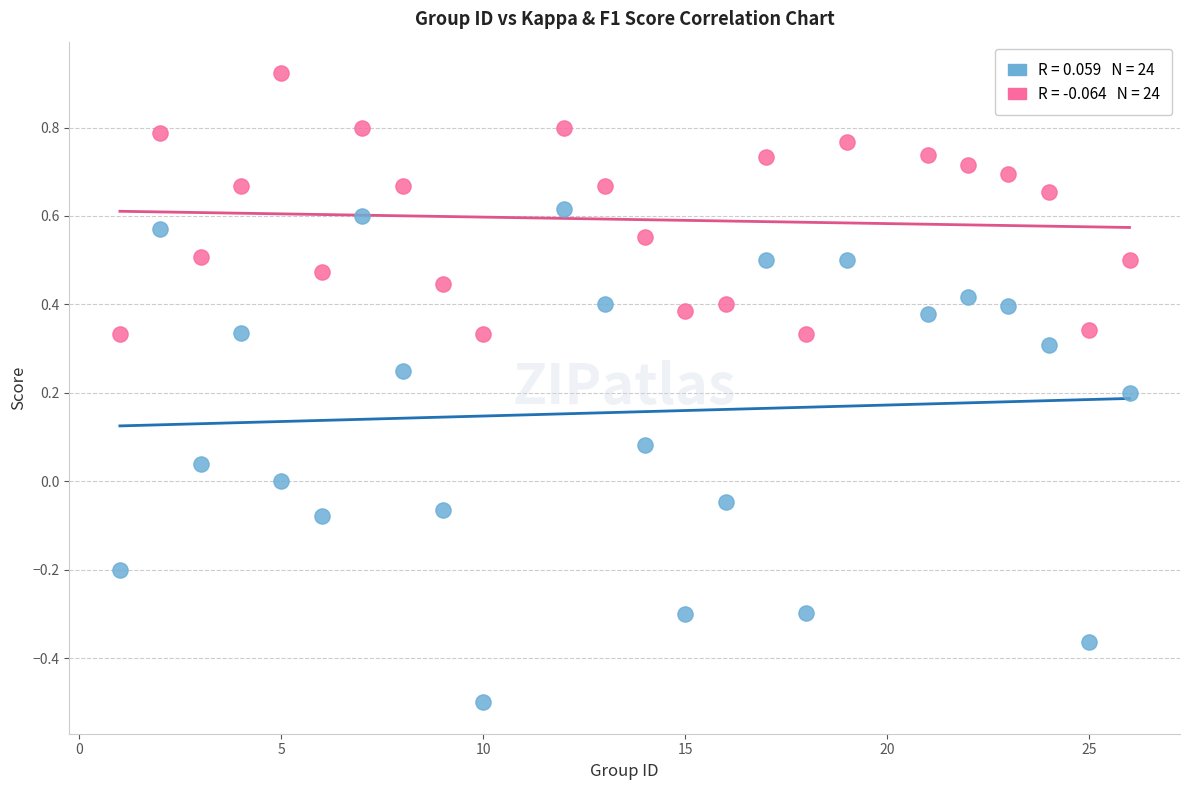

Across all data points, what is the range of X values (max minus min)?

25.0